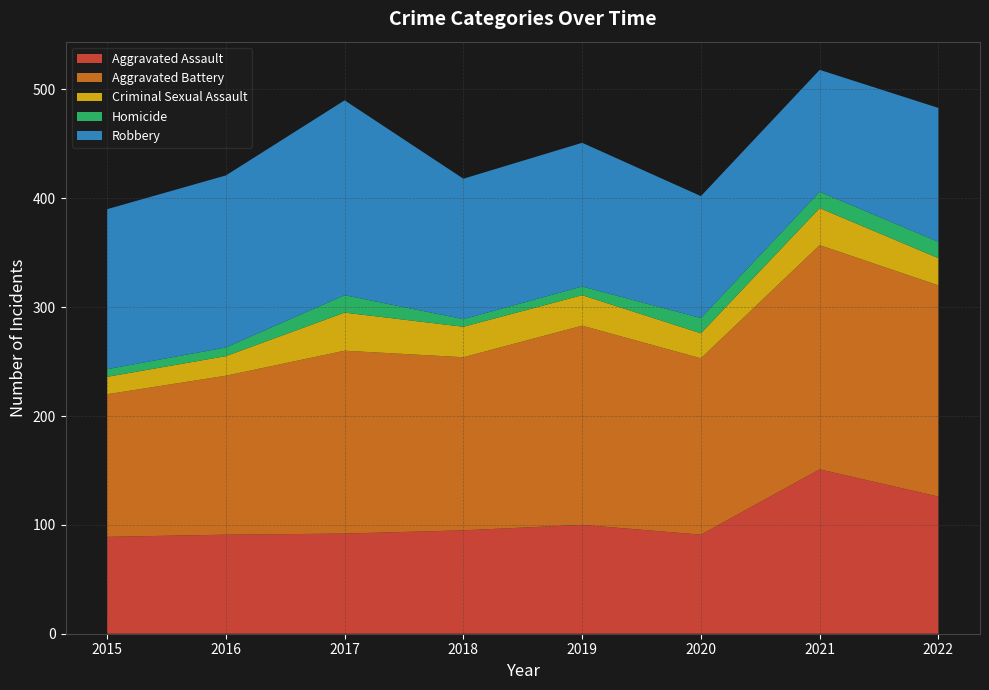

Reading left to right, extract all data points from this chart.

Aggravated Assault: 89	91	92	95	100	91	151	126
Aggravated Battery: 131	146	168	159	183	162	206	194
Criminal Sexual Assault: 16	18	35	28	28	23	34	25
Homicide: 7	8	16	7	8	14	15	15
Robbery: 147	158	179	129	132	112	112	123